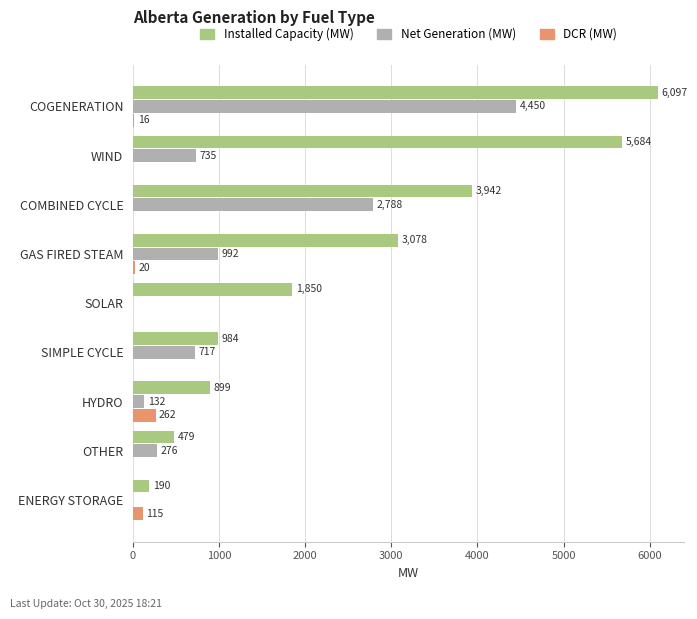

What is the sum of the Installed Capacity (MW) values at ENERGY STORAGE and COGENERATION?

6287